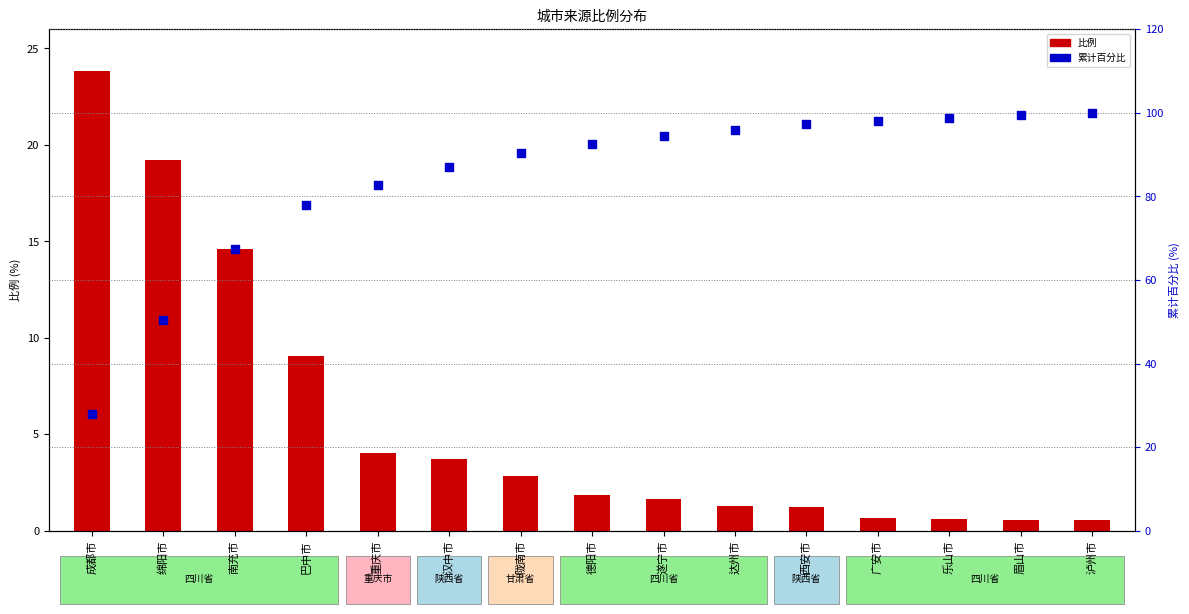

What are all the series names shown in the legend?

比例, 累计百分比